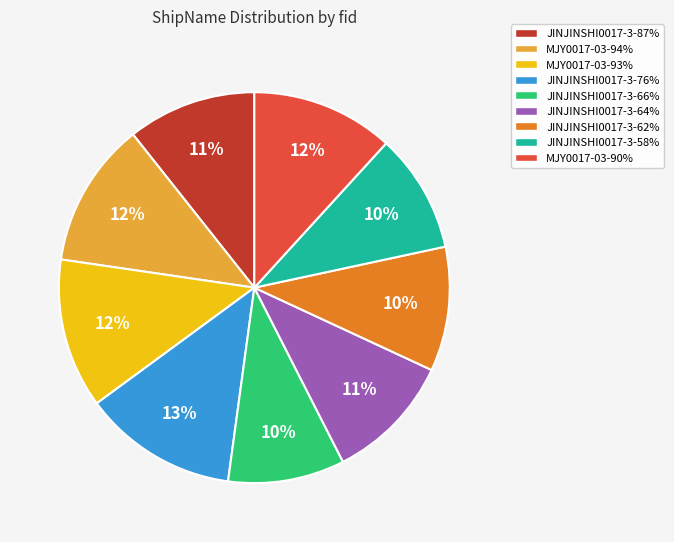

Between JINJINSHI0017-3-76% and JINJINSHI0017-3-87%, which is larger?

JINJINSHI0017-3-76%